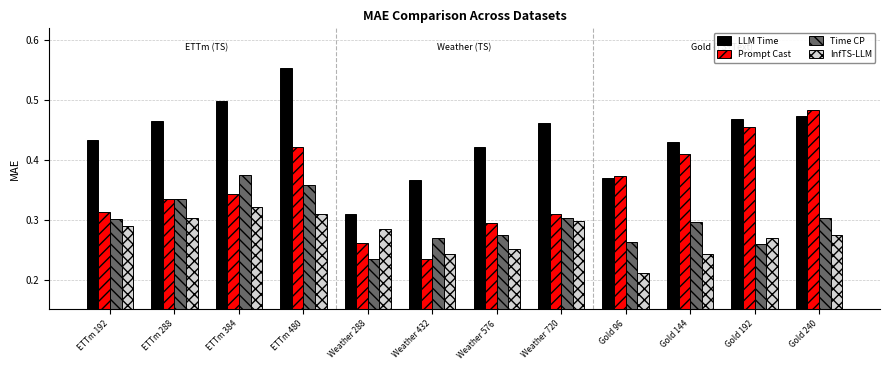

Where is Time CP nearest to the value 0?

Weather 288